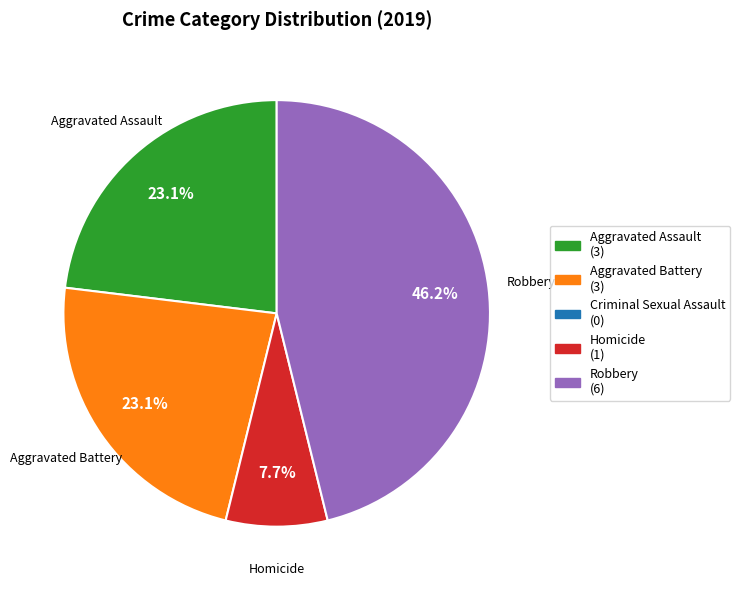

Is there any slice that represents more than half of the pie?

No